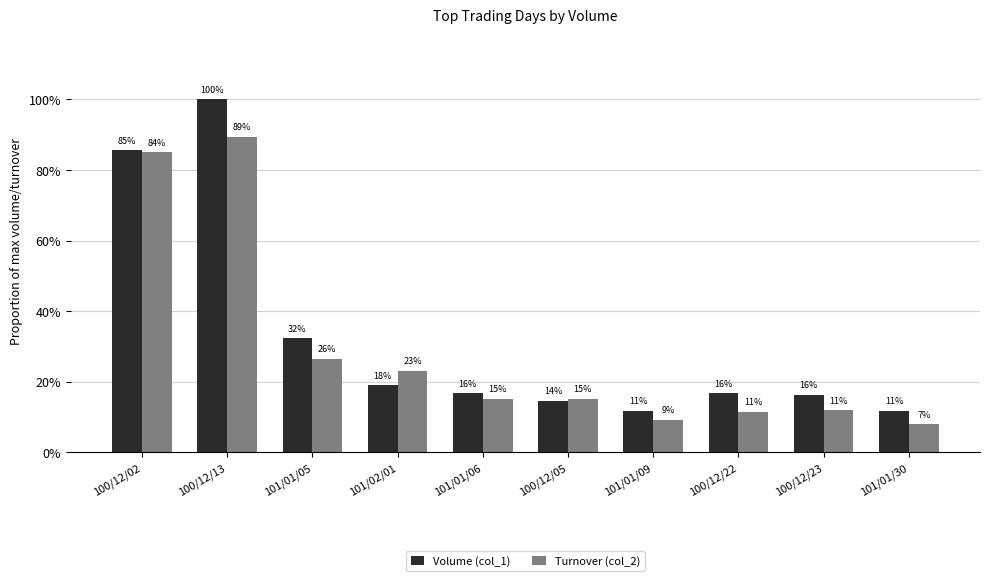

What are all the series names shown in the legend?

Volume (col_1), Turnover (col_2)